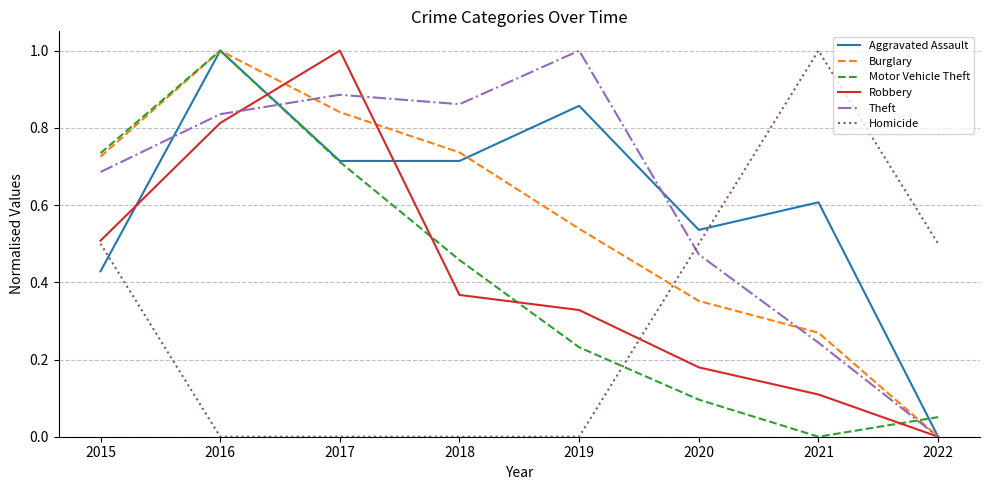

Does the chart display data point markers on the line(s)?

No